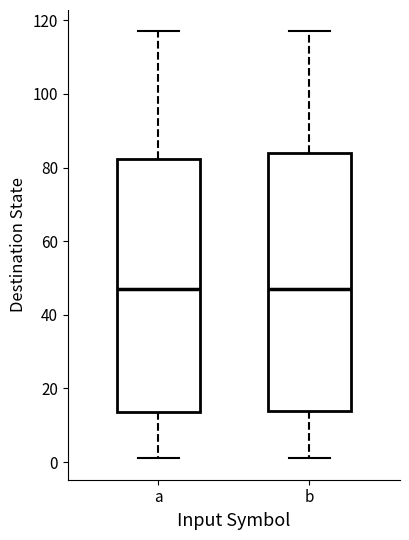

Reading left to right, transcribe this box plot: for each box, give where its median line is, the range the box spans, and where its two whiskers end, as read against the y-axis. The values are not printed on the chart, so give them approximately, as read against the axis.

a: median 48, box 14 to 82, whiskers 2 to 118
b: median 48, box 14 to 84, whiskers 2 to 118